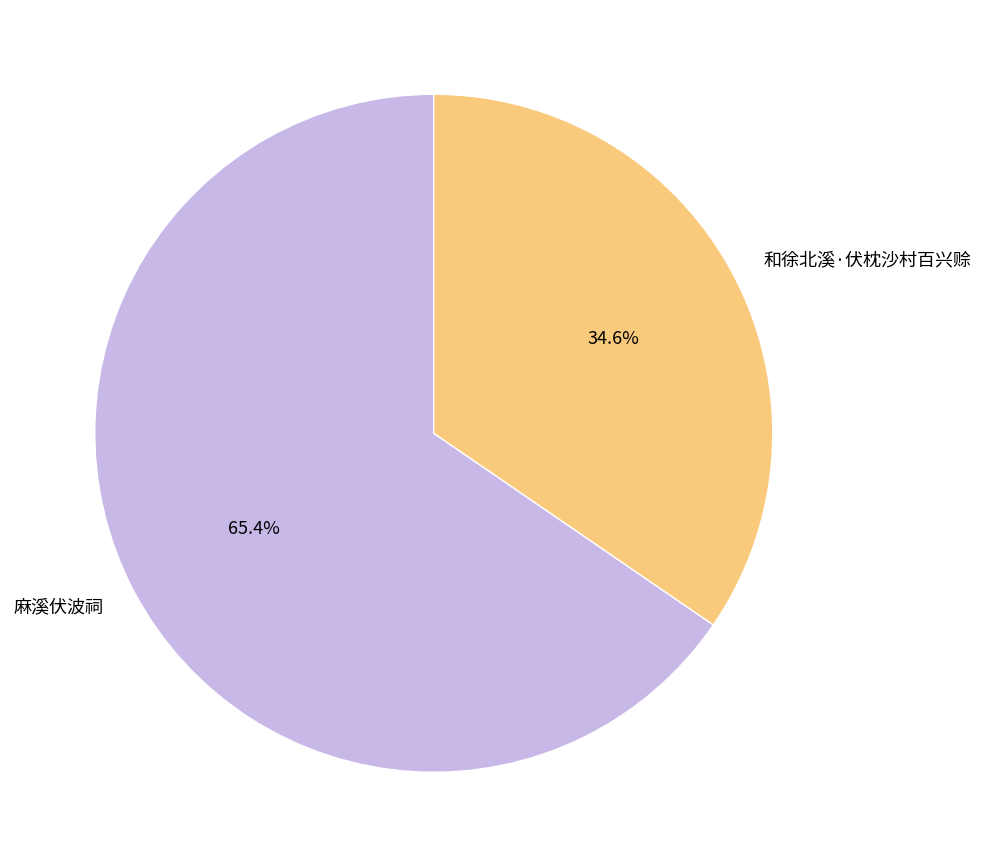

To the nearest percent, what portion does 和徐北溪·伏枕沙村百兴赊 represent?

35%